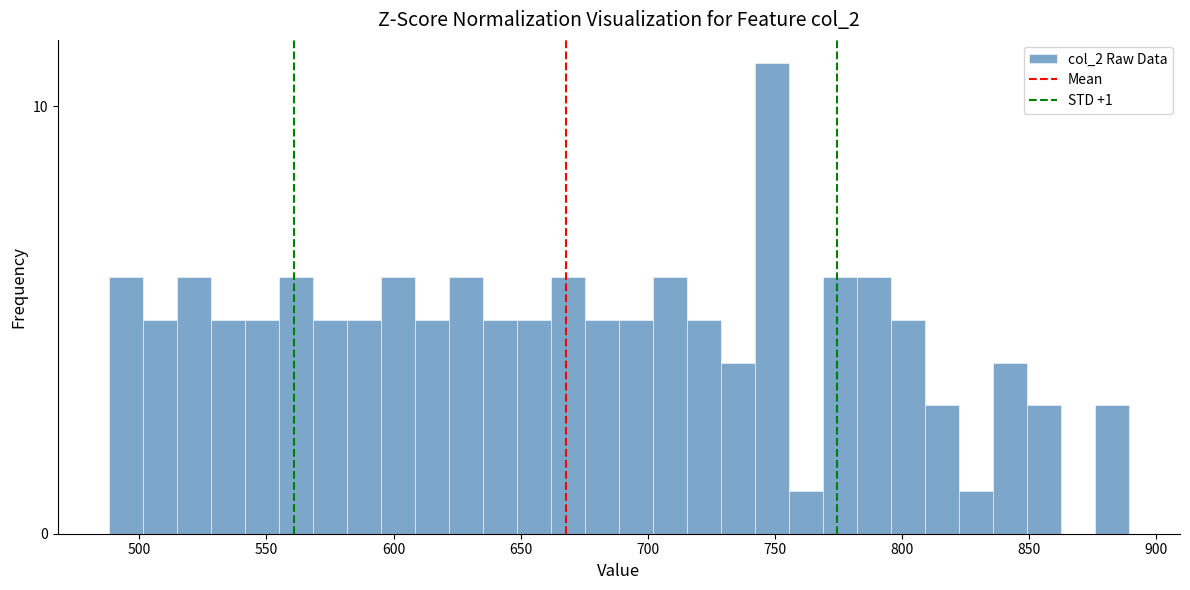

Read against the x-axis, roughly where is the centre of the tallest bar?

750